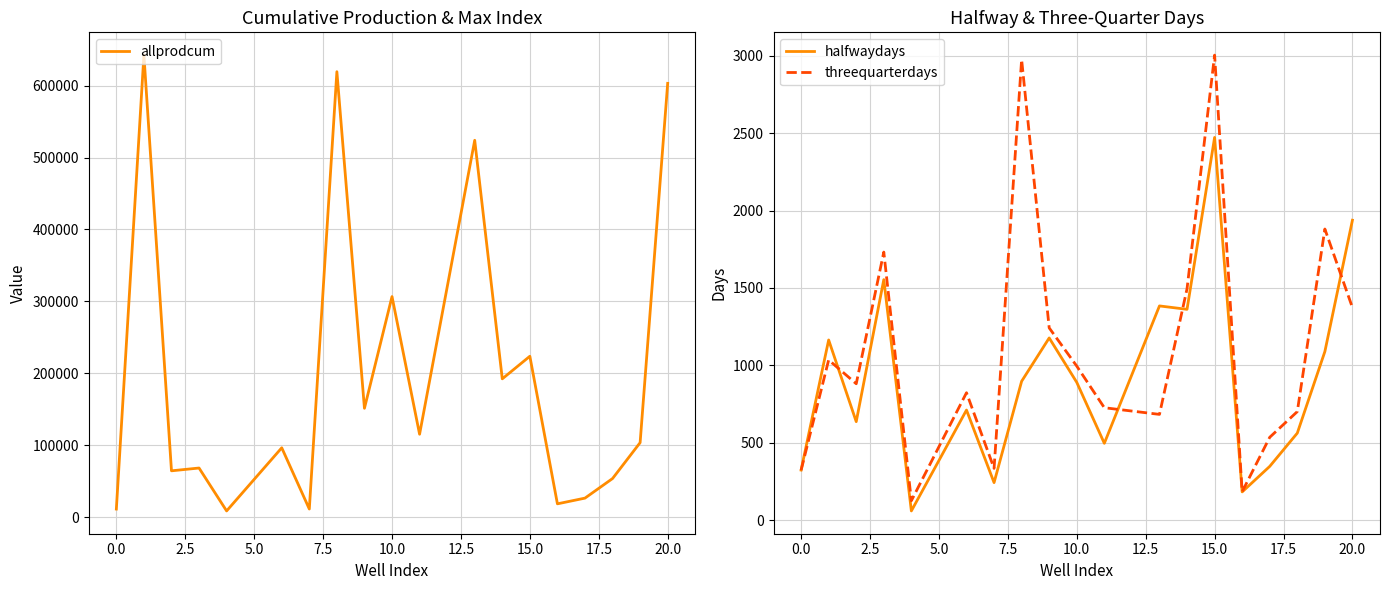

Does the chart have visible grid lines?

Yes